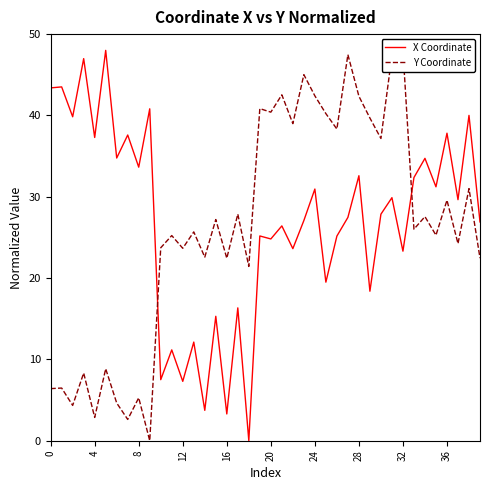

Reading right to left, extract all data points from this chart.

X Coordinate: 26.9	40.0	29.6	37.8	31.2	34.7	32.4	23.3	29.9	27.9	18.4	32.6	27.5	25.2	19.5	30.9	27.1	23.6	26.4	24.8	25.2	0.0	16.3	3.3	15.3	3.7	12.1	7.3	11.2	7.5	40.8	33.6	37.6	34.8	48.0	37.3	47.0	39.8	43.5	43.4
Y Coordinate: 22.5	31.0	24.2	29.6	25.3	27.6	26.0	48.0	47.4	37.2	39.7	42.4	47.5	38.3	40.2	42.4	45.0	39.0	42.5	40.4	40.8	21.4	27.9	22.4	27.2	22.6	25.7	23.7	25.2	23.7	0.0	5.3	2.6	4.6	8.8	2.9	8.3	4.3	6.5	6.4